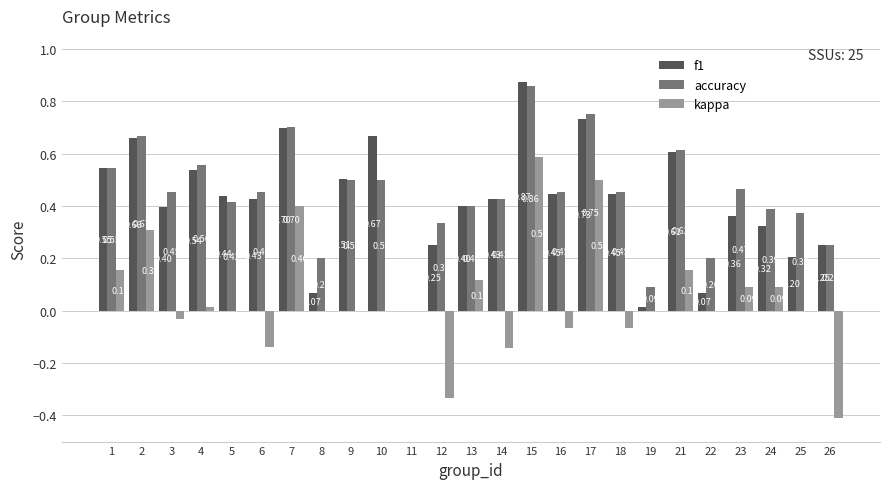

Between 9 and 13, which series saw the biggest shift?

kappa